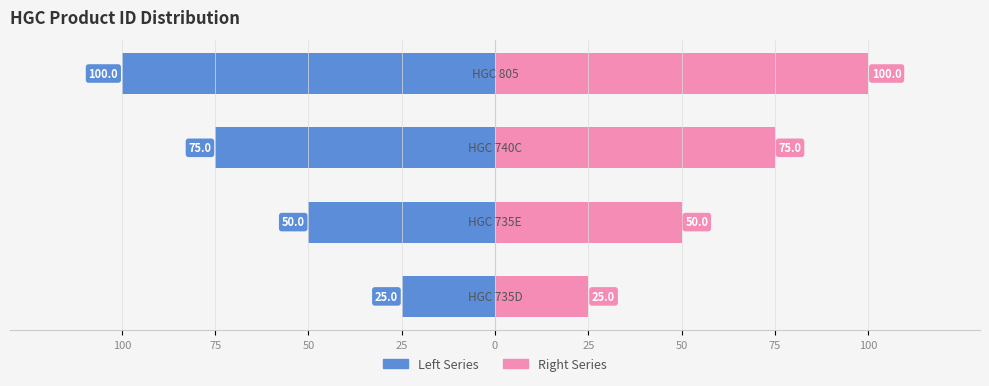

How many groups of bars are there?

4